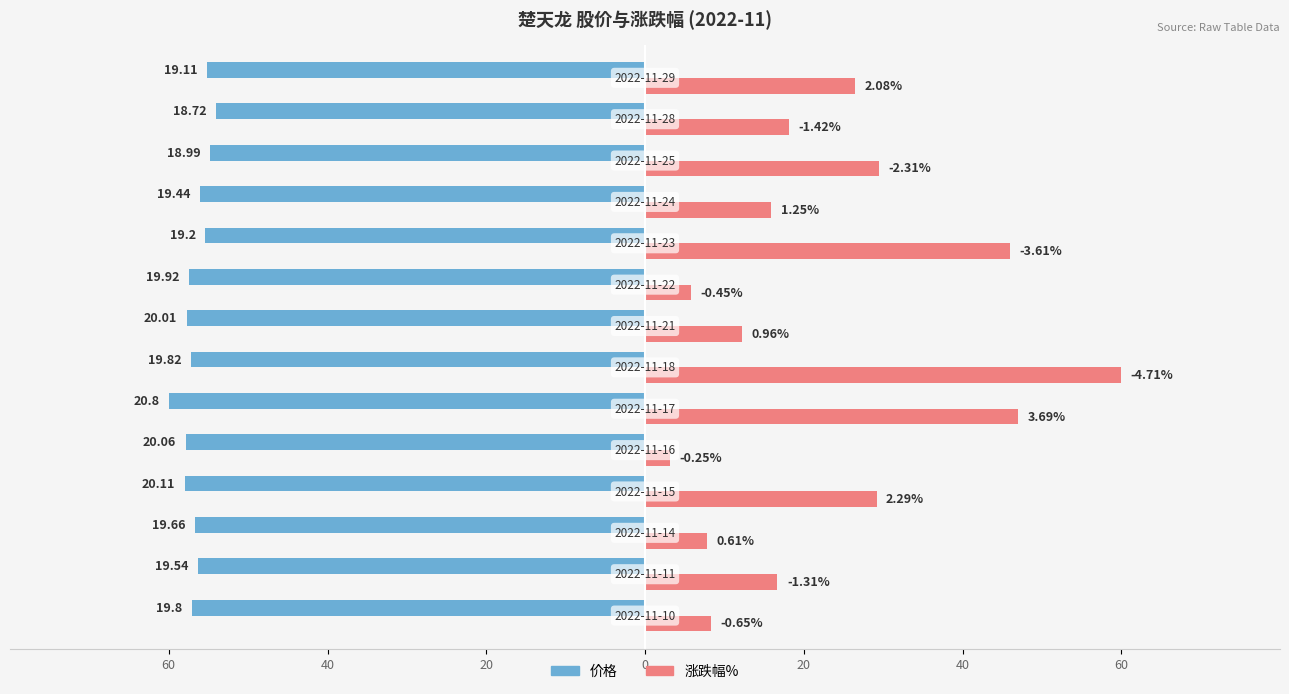

What are all the series names shown in the legend?

价格, 涨跌幅%